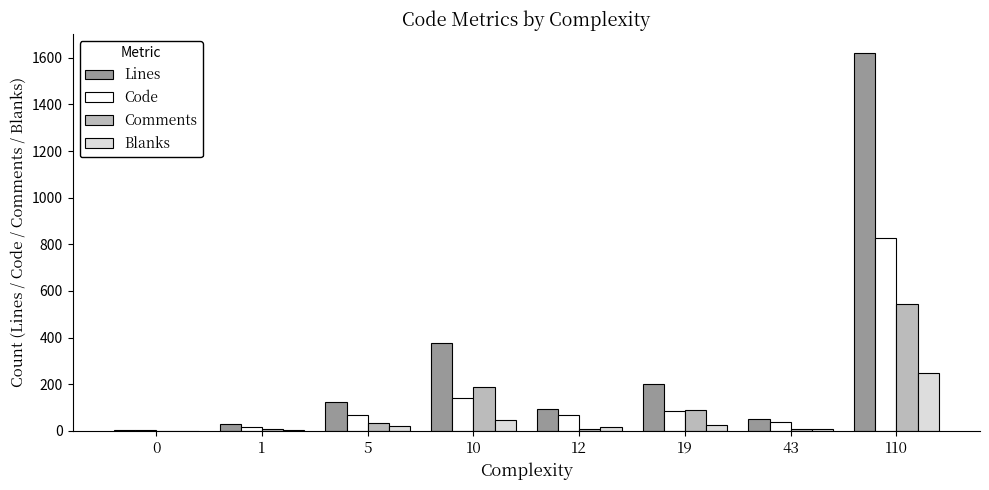

Is it true that Comments equals 0 at 0?

True